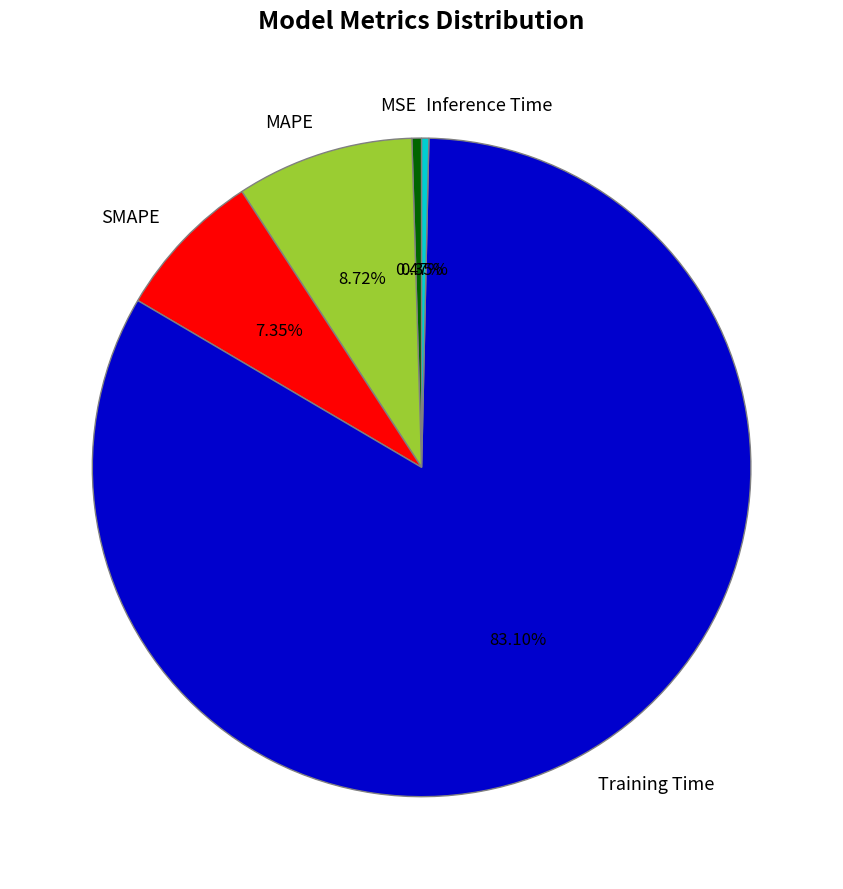

To the nearest percent, what is the difference between the largest and smallest slice percentages?

83%